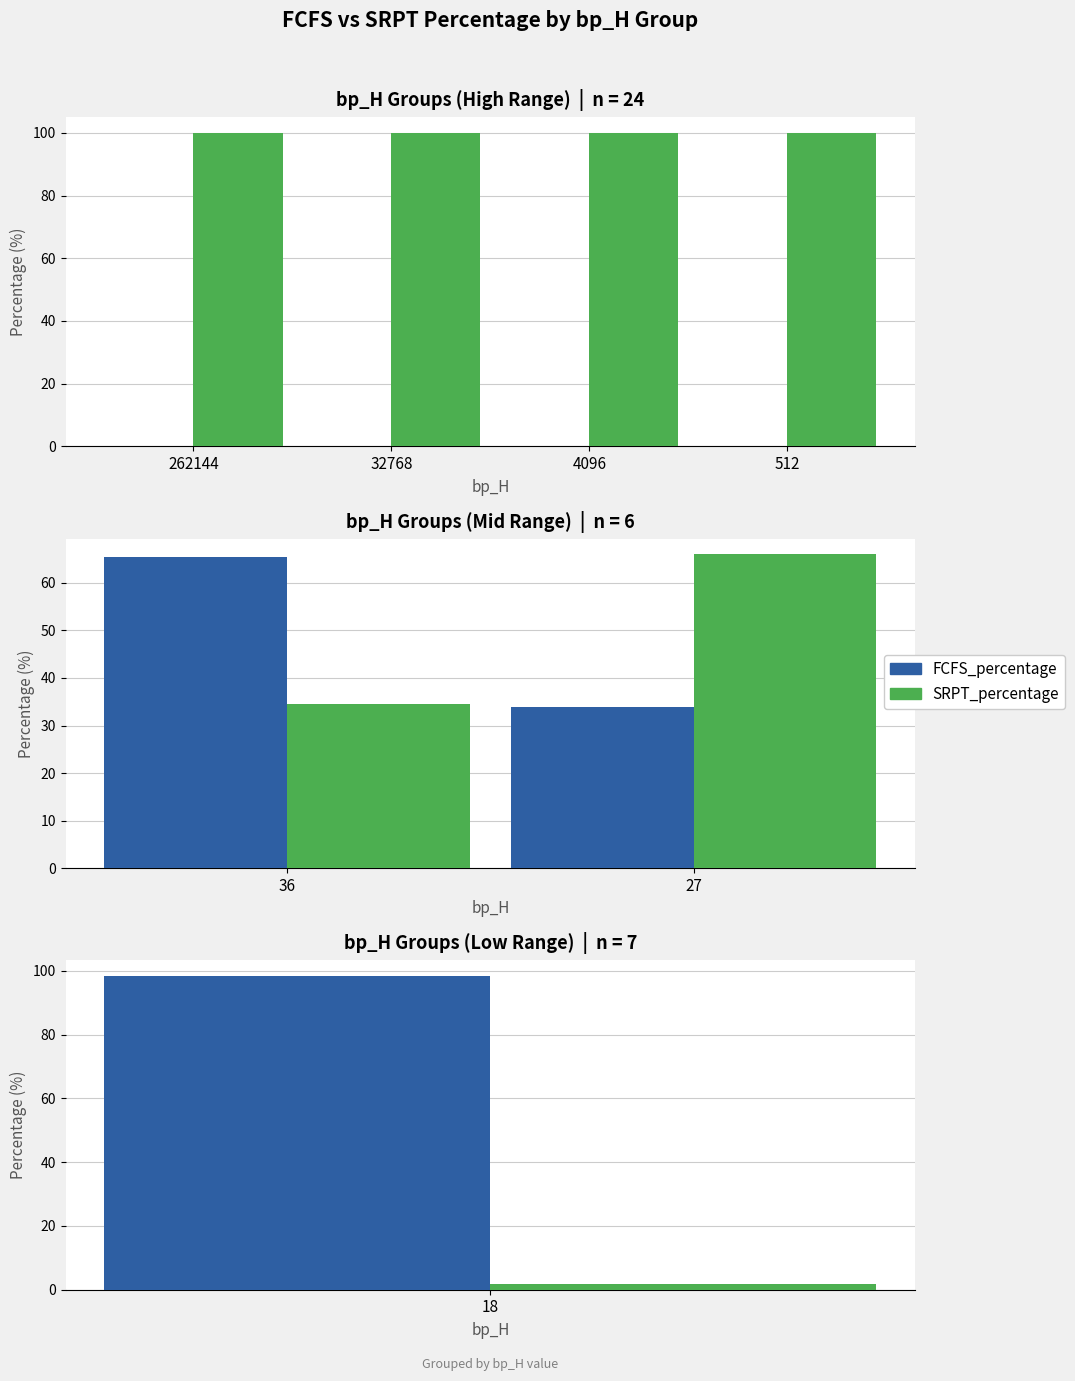

Is the value of FCFS_percentage at 27 greater than the value of SRPT_percentage at 36?

No